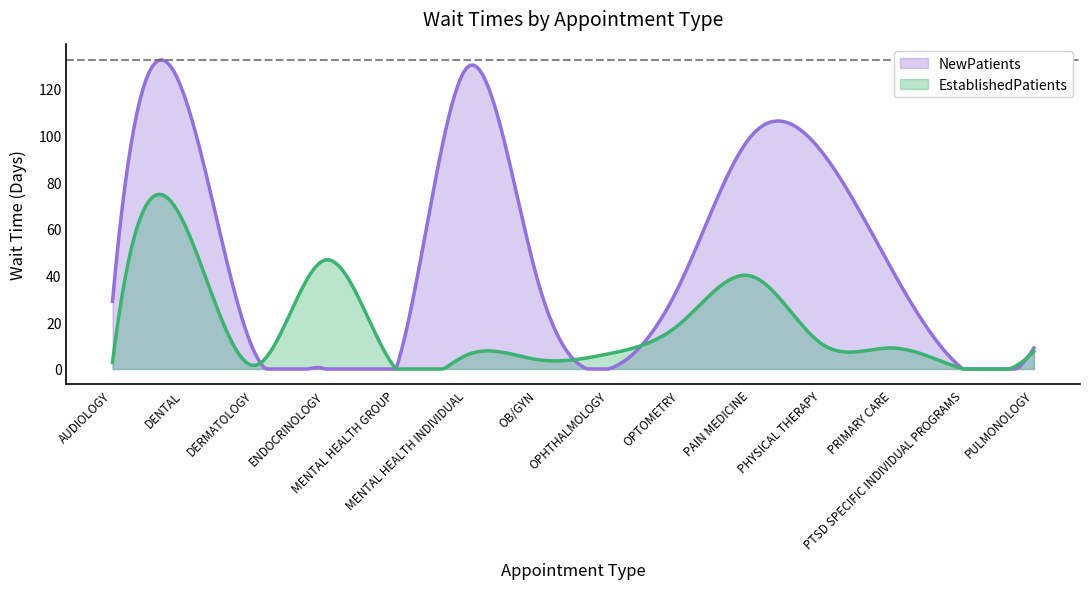

How many times do EstablishedPatients and NewPatients cross each other?

3